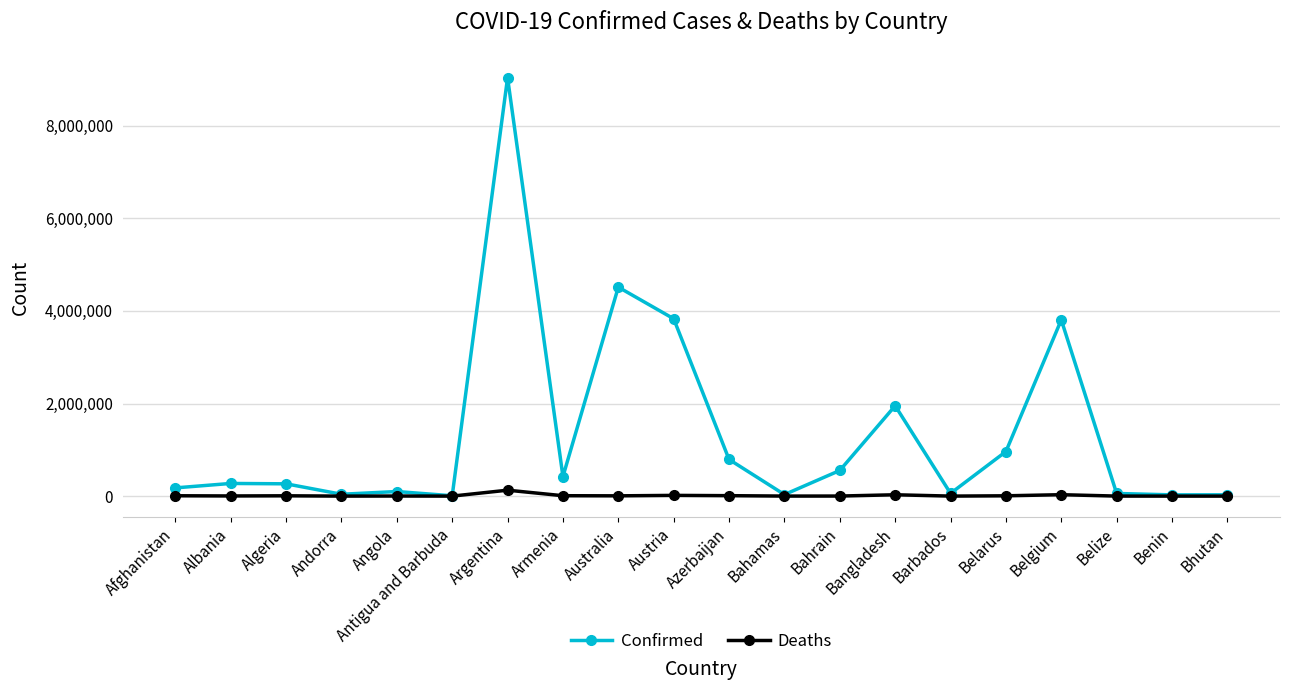

Which series changed the most between Algeria and Andorra?

Confirmed